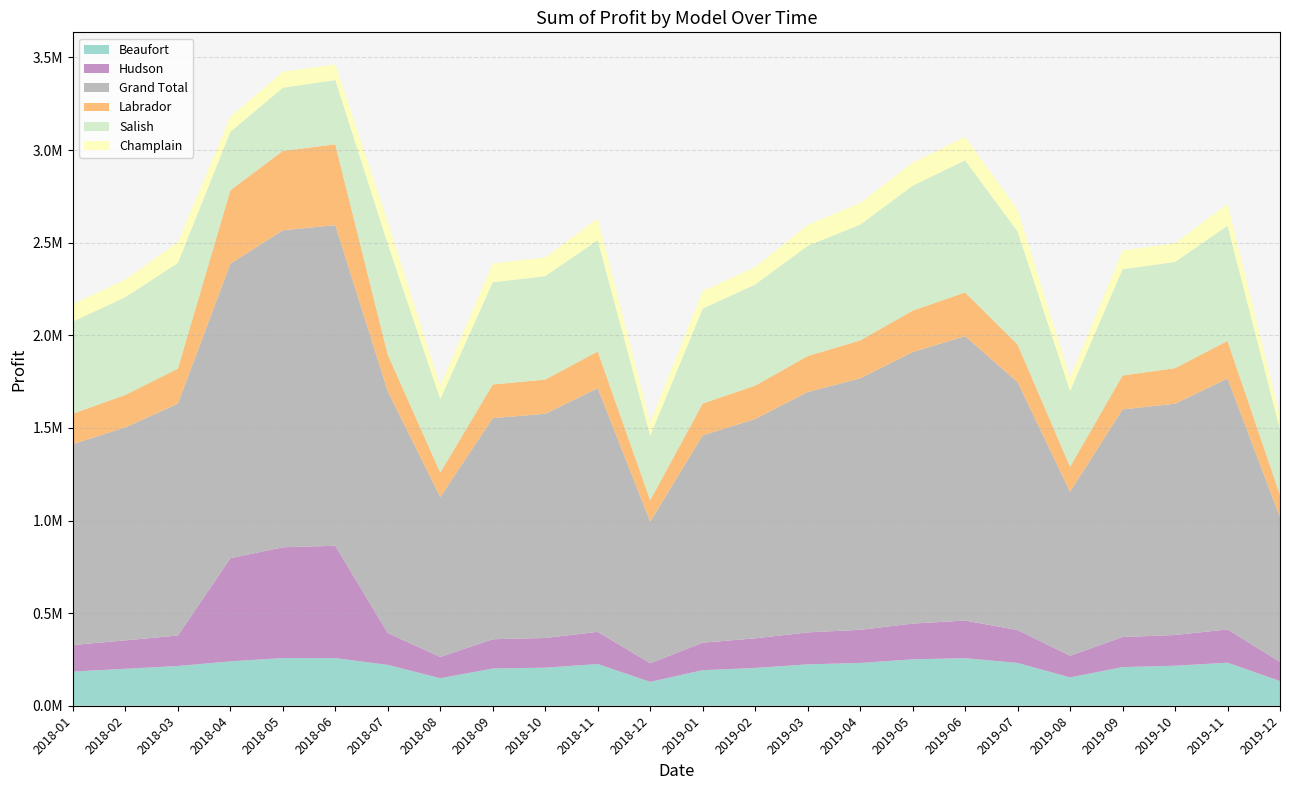

Reading left to right, what are all the values shown in this chart?

Beaufort: 2018-01=184500.0	2018-02=199500.0	2018-03=214500.0	2018-04=239656.2	2018-05=257288.8	2018-06=257103.0	2018-07=220500.0	2018-08=148500.0	2018-09=201000.0	2018-10=205500.0	2018-11=225000.0	2018-12=129000.0	2019-01=192000.0	2019-02=204000.0	2019-03=223500.0	2019-04=231000.0	2019-05=250500.0	2019-06=256875.0	2019-07=231000.0	2019-08=153000.0	2019-09=208500.0	2019-10=216000.0	2019-11=232500.0	2019-12=133500.0
Hudson: 2018-01=143500.0	2018-02=153500.0	2018-03=164500.0	2018-04=556763.8	2018-05=598225.0	2018-06=606648.0	2018-07=172000.0	2018-08=115000.0	2018-09=158000.0	2018-10=160500.0	2018-11=174000.0	2018-12=100500.0	2019-01=148500.0	2019-02=160000.0	2019-03=172500.0	2019-04=179000.0	2019-05=193000.0	2019-06=203125.0	2019-07=177500.0	2019-08=117000.0	2019-09=162500.0	2019-10=166000.0	2019-11=179500.0	2019-12=103000.0
Grand Total: 2018-01=1084250.0	2018-02=1150150.0	2018-03=1251650.0	2018-04=1589882.5	2018-05=1711361.2	2018-06=1731285.0	2018-07=1305200.0	2018-08=863300.0	2018-09=1193850.0	2018-10=1210150.0	2018-11=1315550.0	2018-12=764500.0	2019-01=1119200.0	2019-02=1184250.0	2019-03=1297850.0	2019-04=1357350.0	2019-05=1465750.0	2019-06=1535437.5	2019-07=1339000.0	2019-08=885200.0	2019-09=1228800.0	2019-10=1248600.0	2019-11=1354700.0	2019-12=781600.0
Labrador: 2018-01=164800.0	2018-02=175200.0	2018-03=189600.0	2018-04=396845.0	2018-05=428747.5	2018-06=435805.5	2018-07=197600.0	2018-08=132000.0	2018-09=181600.0	2018-10=184800.0	2018-11=198400.0	2018-12=116000.0	2019-01=172000.0	2019-02=180000.0	2019-03=194400.0	2019-04=204800.0	2019-05=224000.0	2019-06=236000.0	2019-07=203200.0	2019-08=135200.0	2019-09=183200.0	2019-10=192000.0	2019-11=203200.0	2019-12=120000.0
Salish: 2018-01=497150.0	2018-02=527650.0	2018-03=570350.0	2018-04=315018.8	2018-05=340735.0	2018-06=347317.5	2018-07=597800.0	2018-08=396500.0	2018-09=552050.0	2018-10=558150.0	2018-11=600850.0	2018-12=347700.0	2019-01=512400.0	2019-02=545950.0	2019-03=594750.0	2019-04=625250.0	2019-05=674050.0	2019-06=712937.5	2019-07=610000.0	2019-08=408700.0	2019-09=573400.0	2019-10=573400.0	2019-11=622200.0	2019-12=353800.0
Champlain: 2018-01=94300.0	2018-02=94300.0	2018-03=112700.0	2018-04=81598.8	2018-05=86365.0	2018-06=84411.0	2018-07=117300.0	2018-08=71300.0	2018-09=101200.0	2018-10=101200.0	2018-11=117300.0	2018-12=71300.0	2019-01=94300.0	2019-02=94300.0	2019-03=112700.0	2019-04=117300.0	2019-05=124200.0	2019-06=126500.0	2019-07=117300.0	2019-08=71300.0	2019-09=101200.0	2019-10=101200.0	2019-11=117300.0	2019-12=71300.0